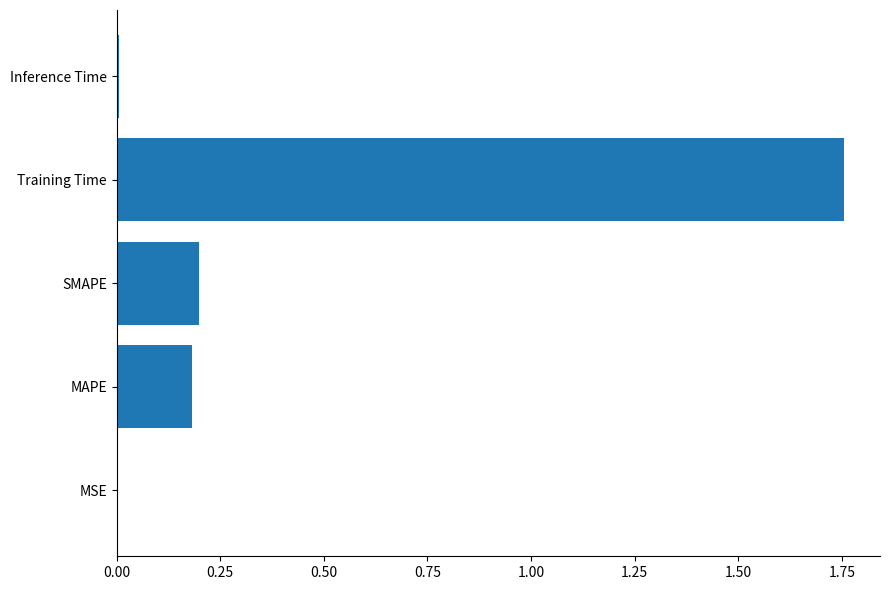

What is the sum of all values?

2.1